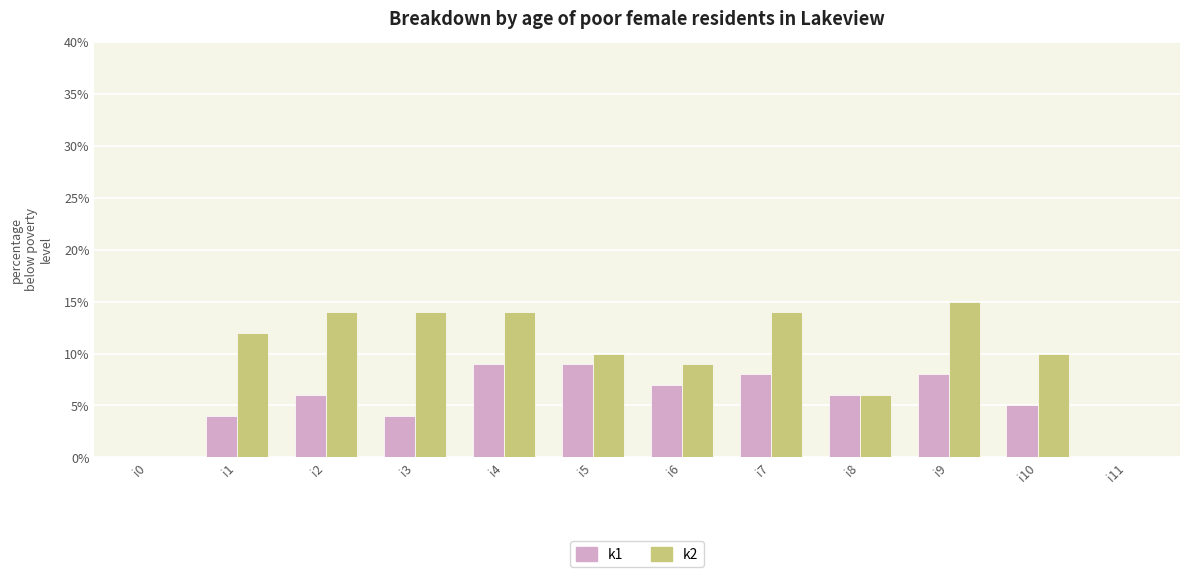

What is the sum of all k2 values?

118